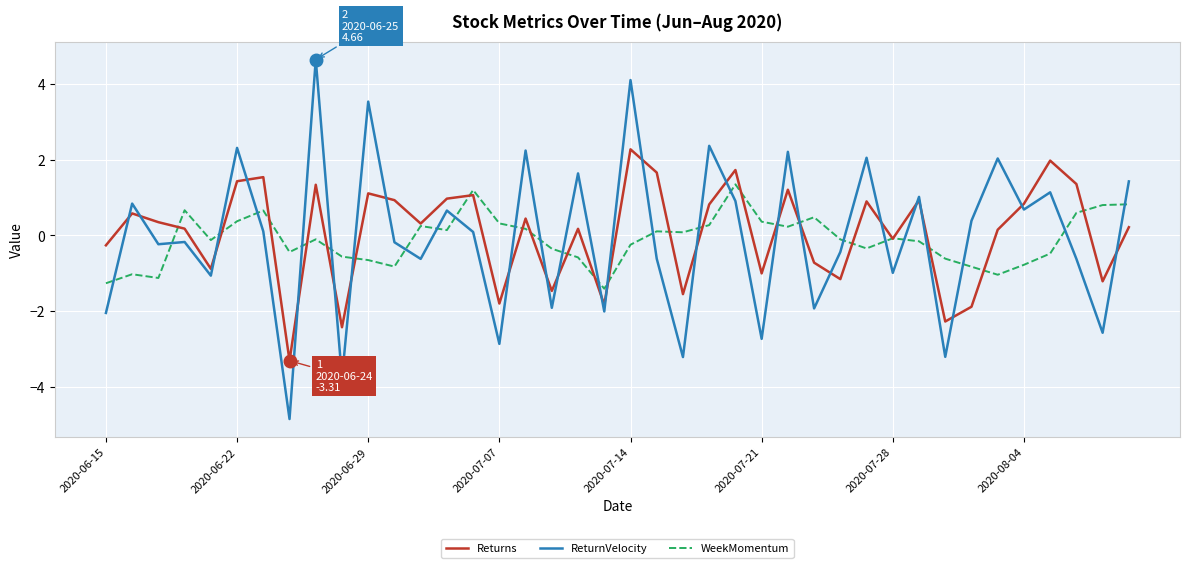

What is the difference between the maximum and minimum values in the WeekMomentum series?

2.8